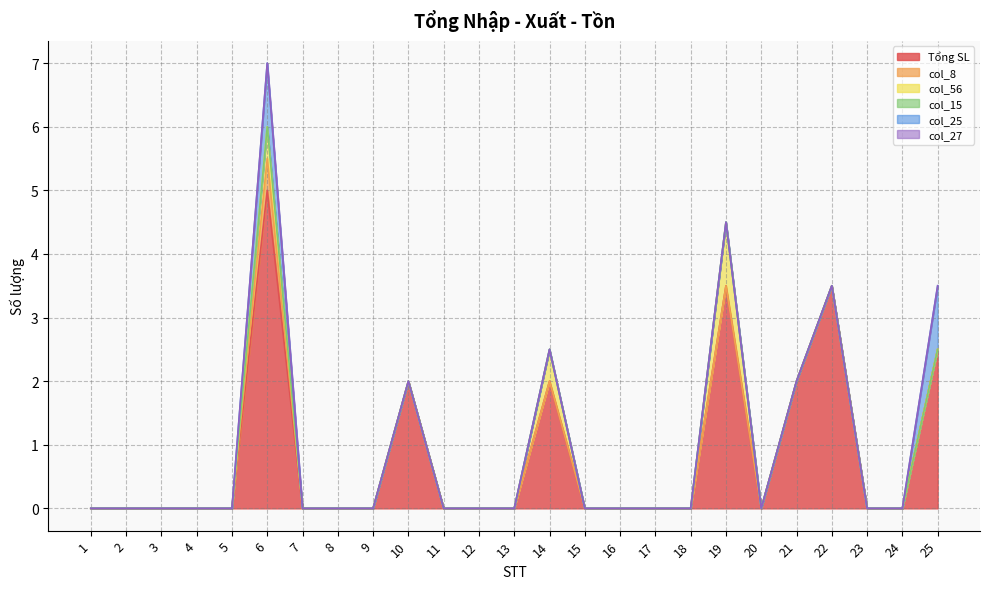

Where is col_15 nearest to the value 0?

1